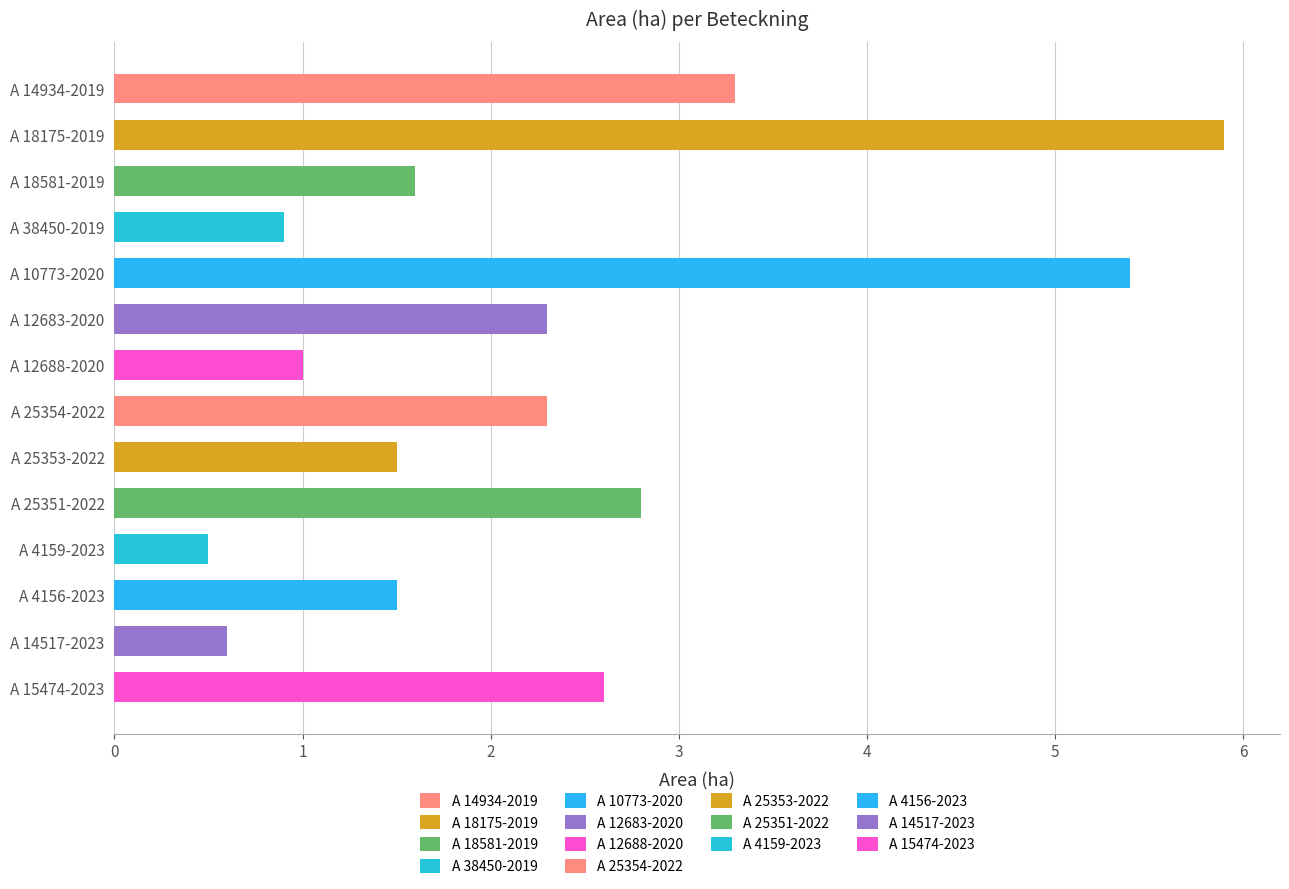

Is it true that the value at A 25354-2022 is 3.2?

False